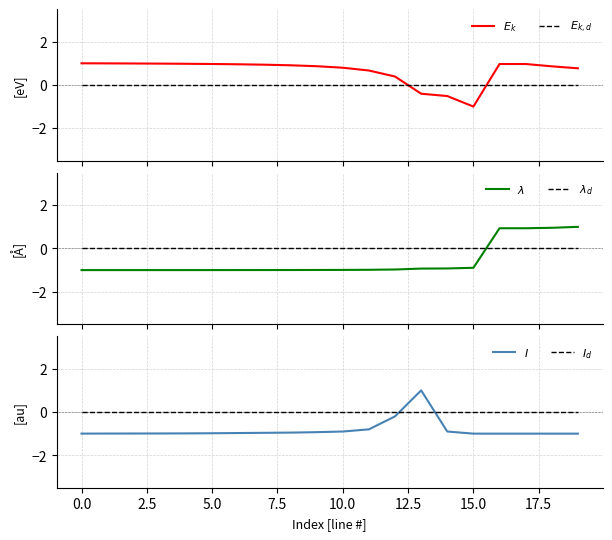

At which category is the sum across all series the highest?

16